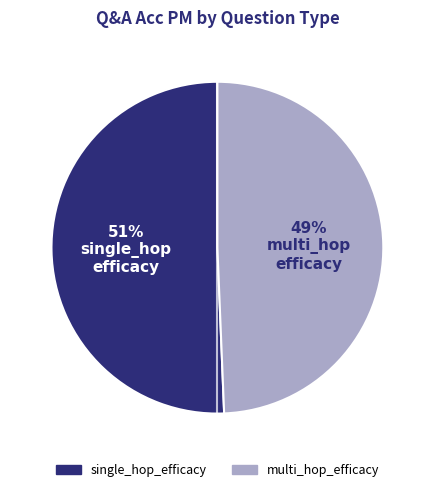

Is there any slice that represents more than half of the pie?

Yes